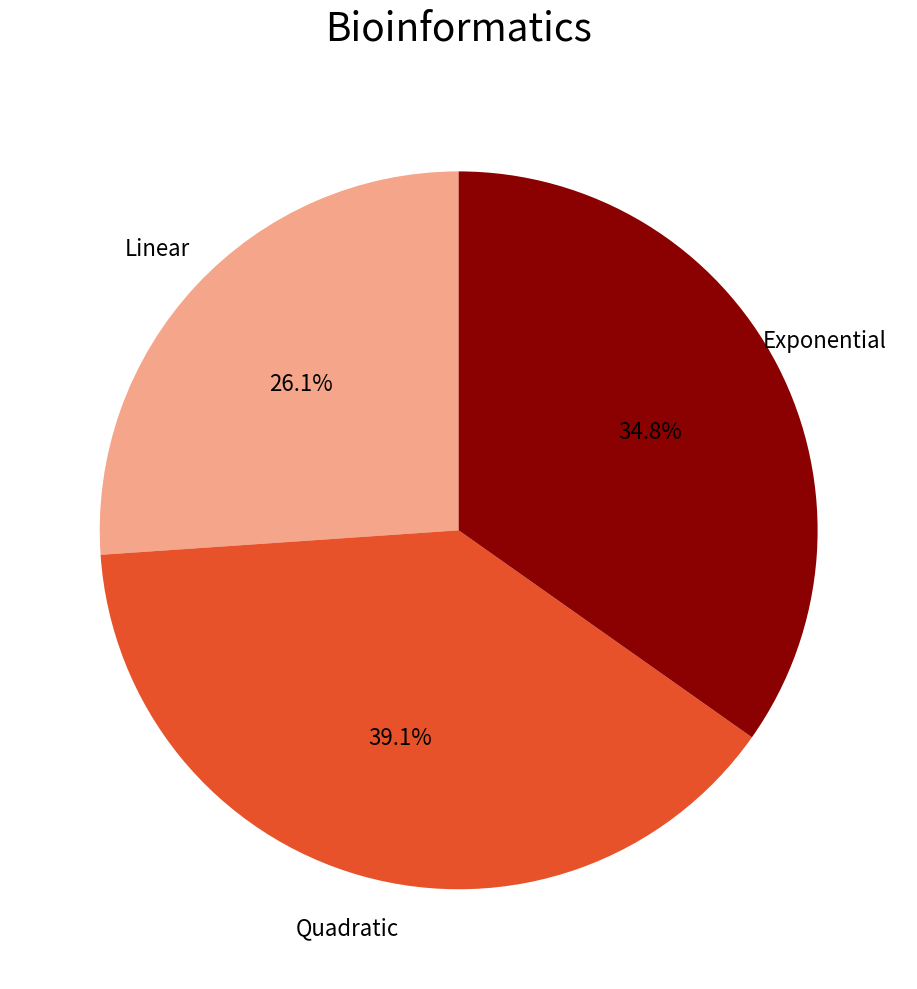

Rank the categories by value from lowest to highest.

Linear, Exponential, Quadratic